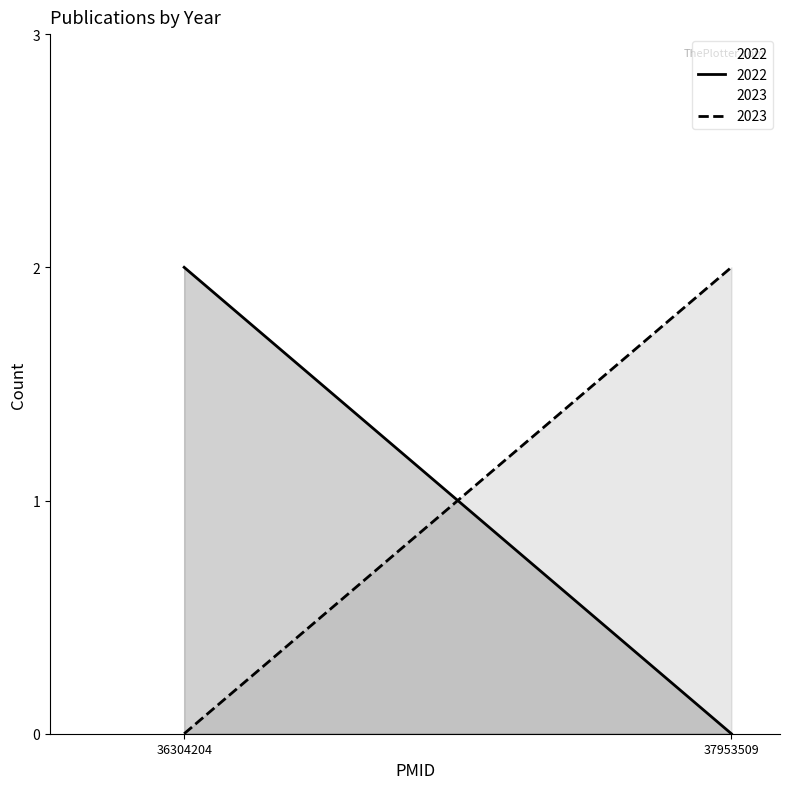

The value at 36304204 is 715. True or false?

False